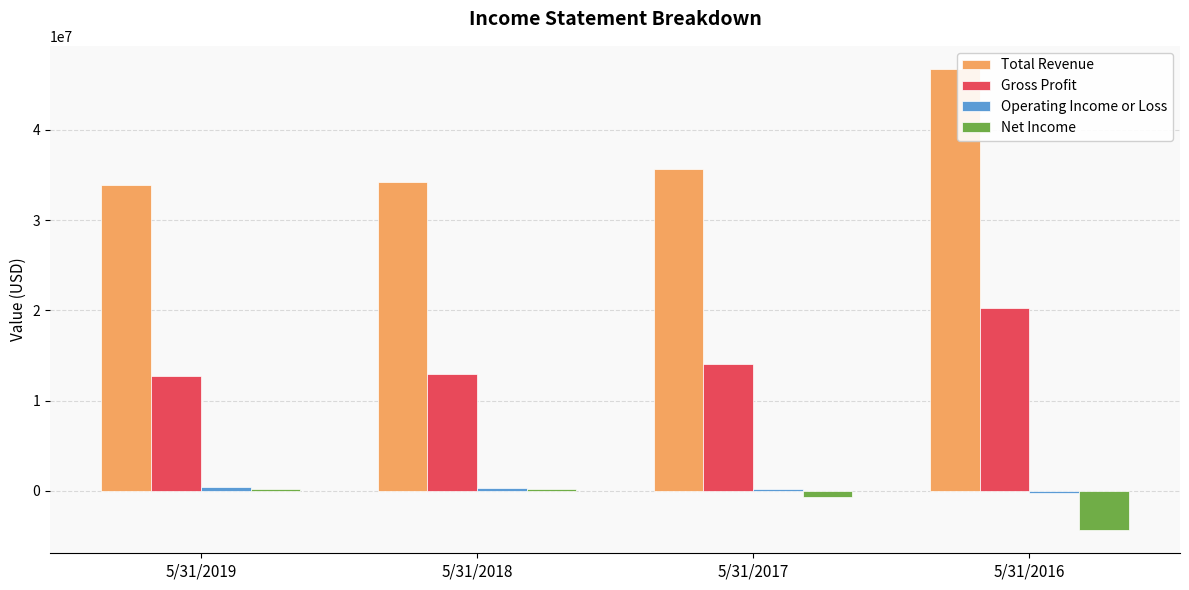

What is the spread (max minus min) of values at 5/31/2017?

36298000